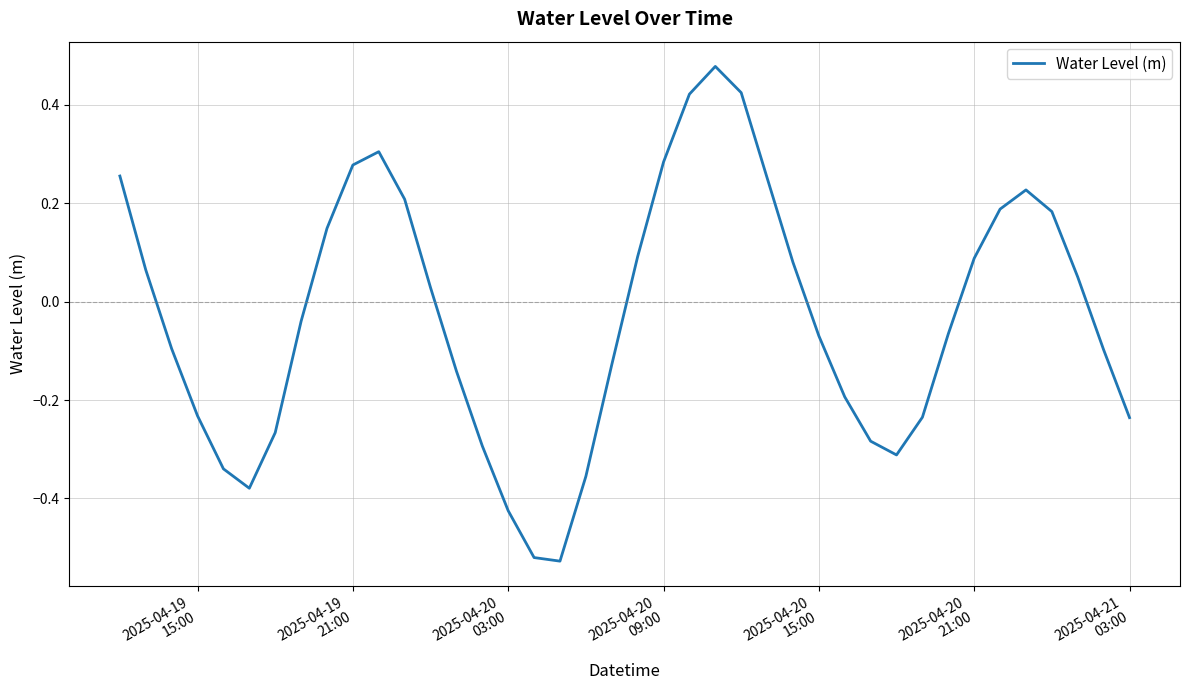

Does the chart display data point markers on the line(s)?

No